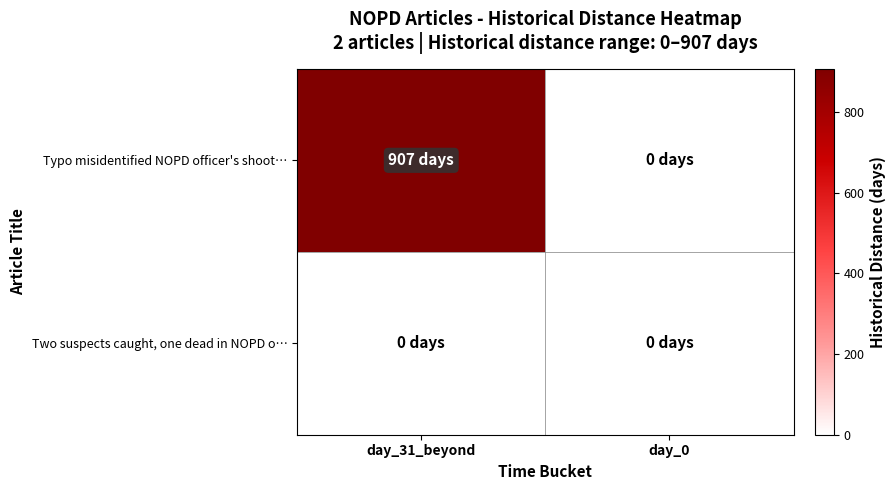

List the series in order of their overall mean, highest first.

Typo misidentified NOPD officer's shoot…, Two suspects caught, one dead in NOPD o…